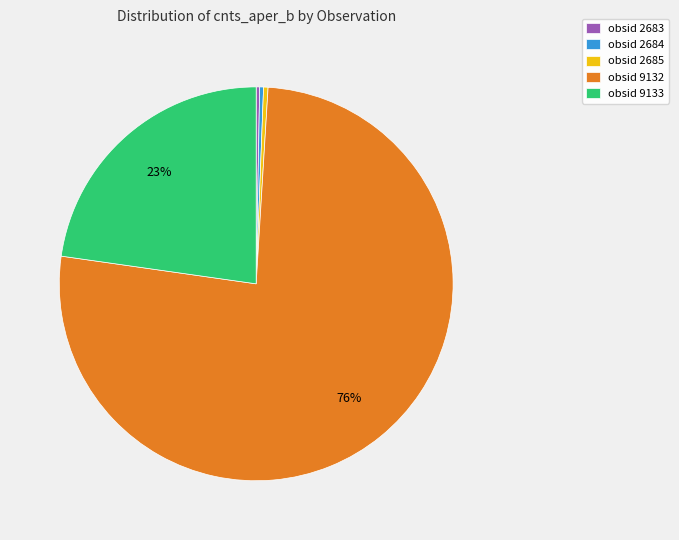

Between obsid 2683 and obsid 9132, which is larger?

obsid 9132